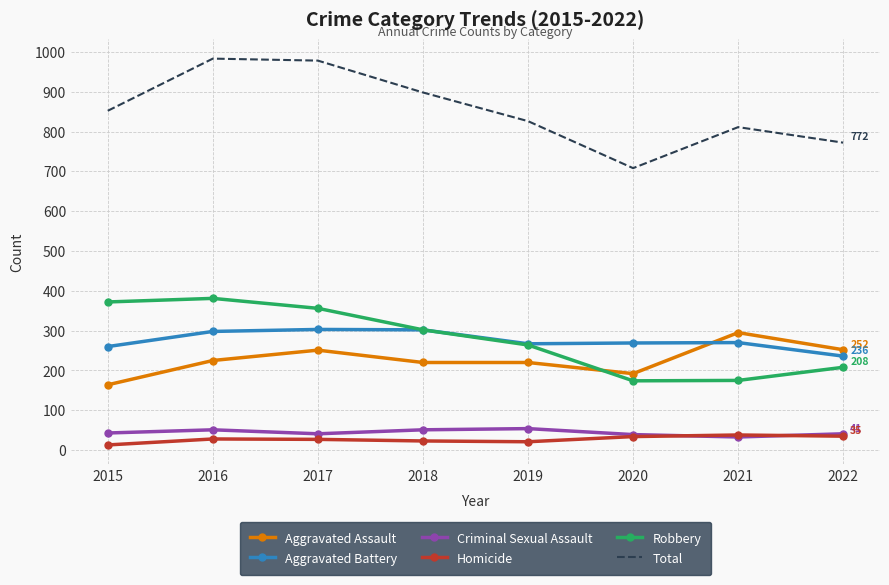

What is the maximum value for Criminal Sexual Assault?

54